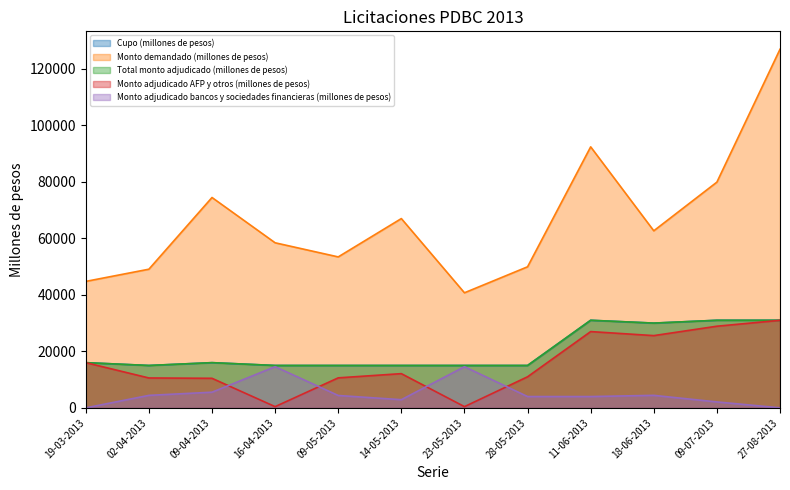

What is the value of the Monto demandado (millones de pesos) point at the 2nd from the left?

49080